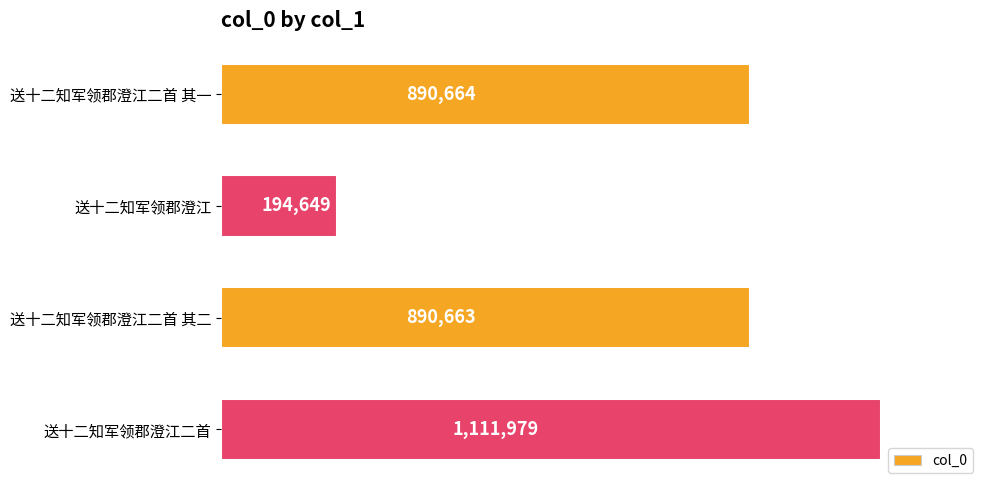

Does the chart contain any negative values?

No